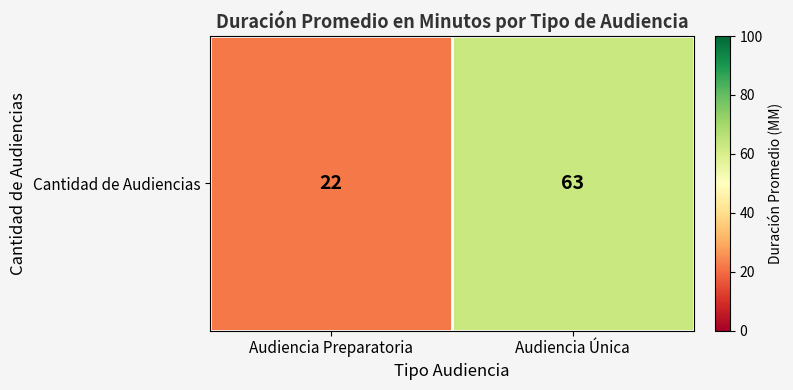

What is the difference between the maximum and minimum values?

41